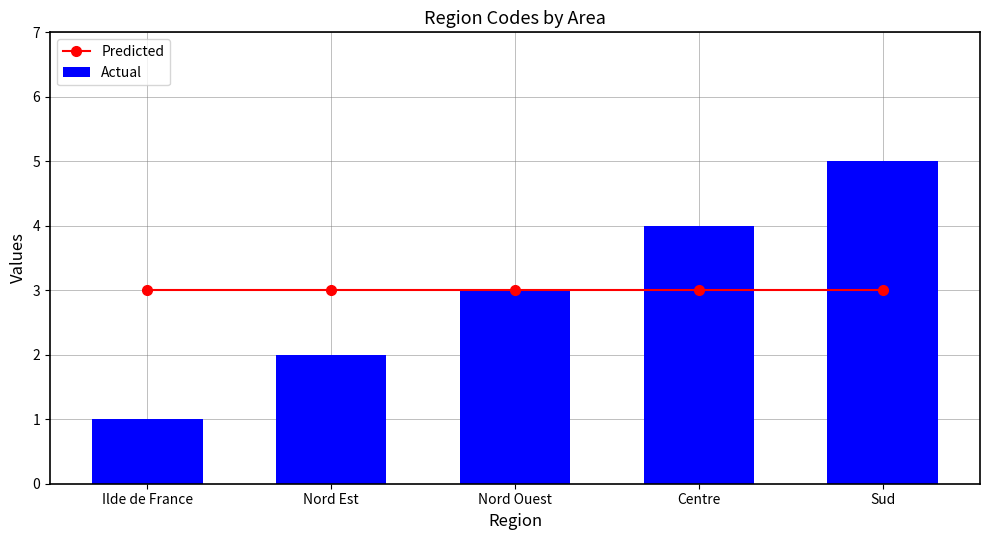

Which series changed the most between Nord Est and Sud?

Actual